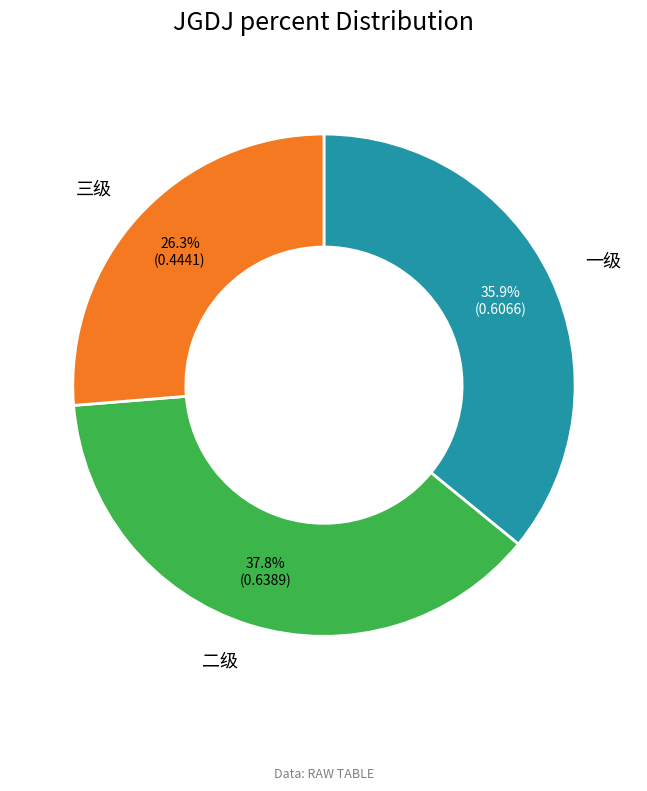

Between 一级 and 二级, which is larger?

二级